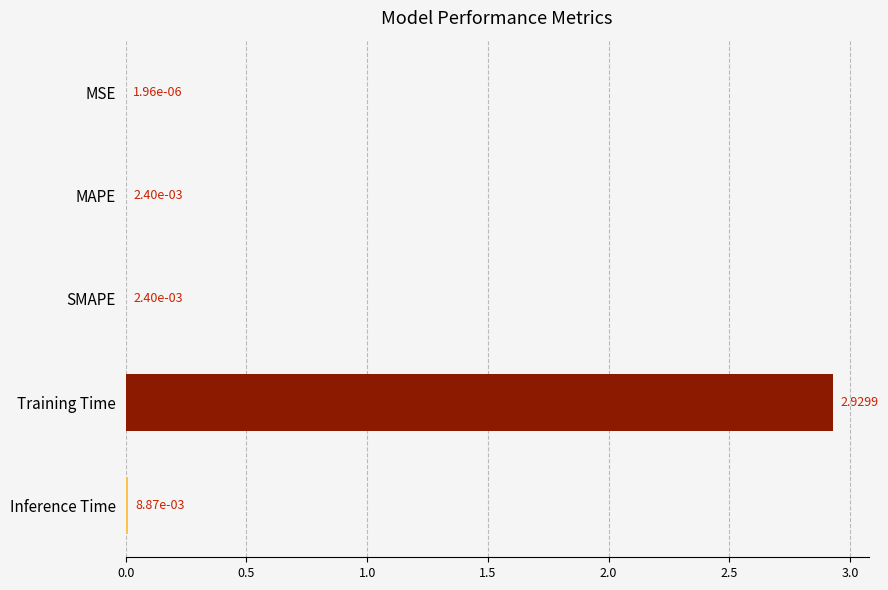

Where is the data nearest to the value 1?

Inference Time